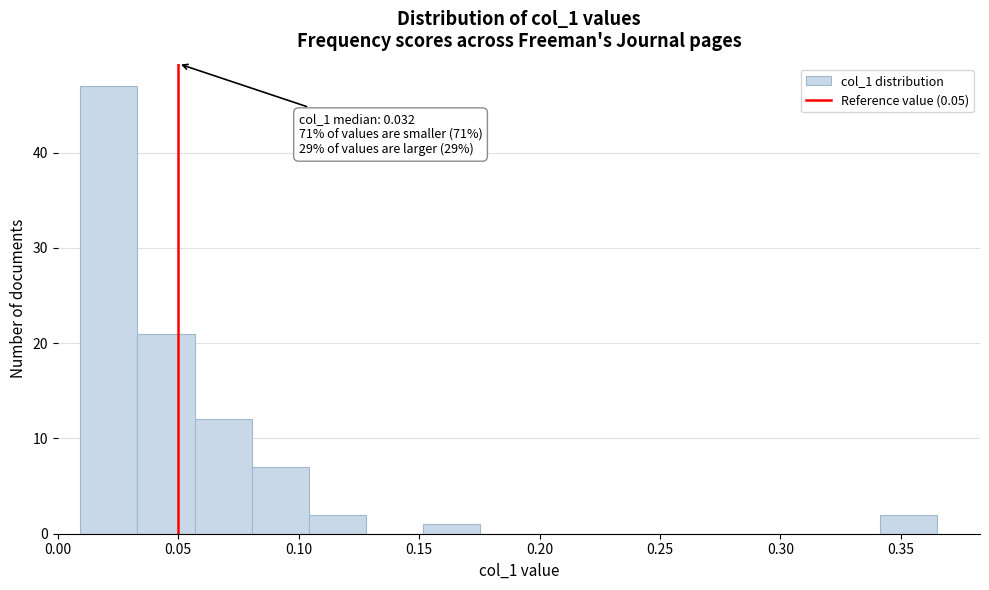

Which range on the x-axis has the tallest bar?

0.010 to 0.035